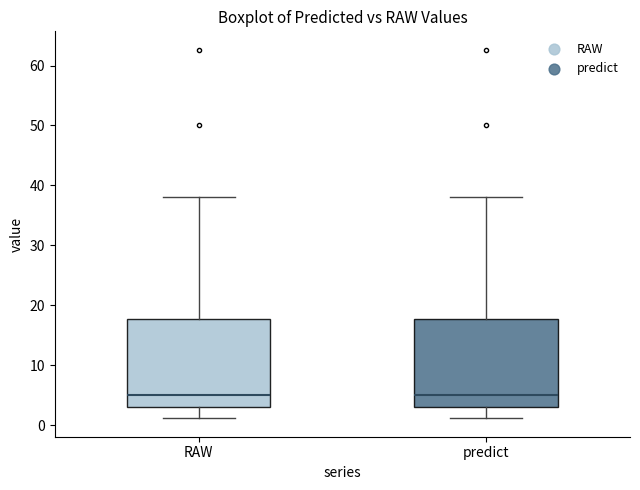

Where does the median line of the box for RAW sit on the y-axis? The values are not printed on the chart, so give them approximately, as read against the axis.

5